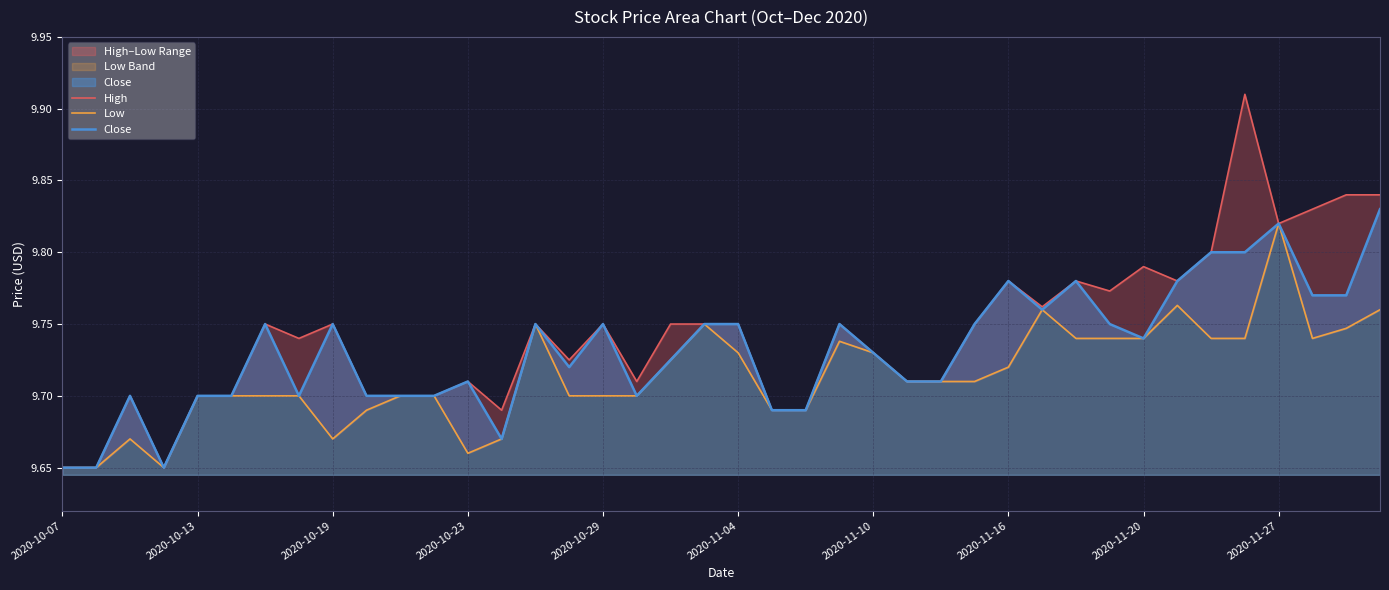

What is the highest value of the Close series?

9.8